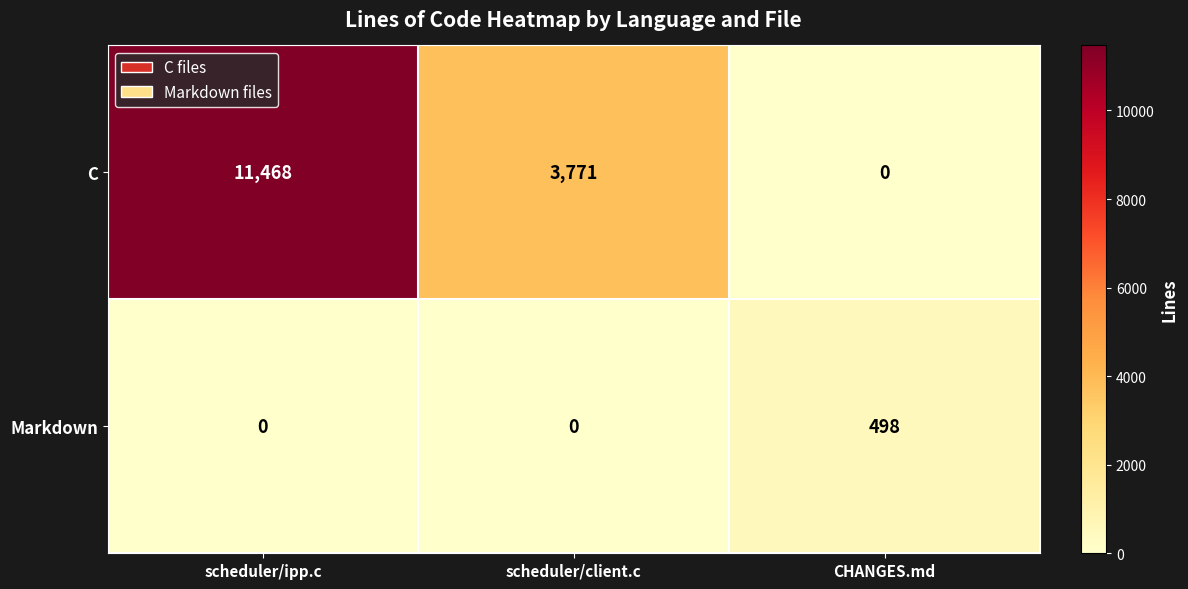

What is the spread (max minus min) of values at CHANGES.md?

498